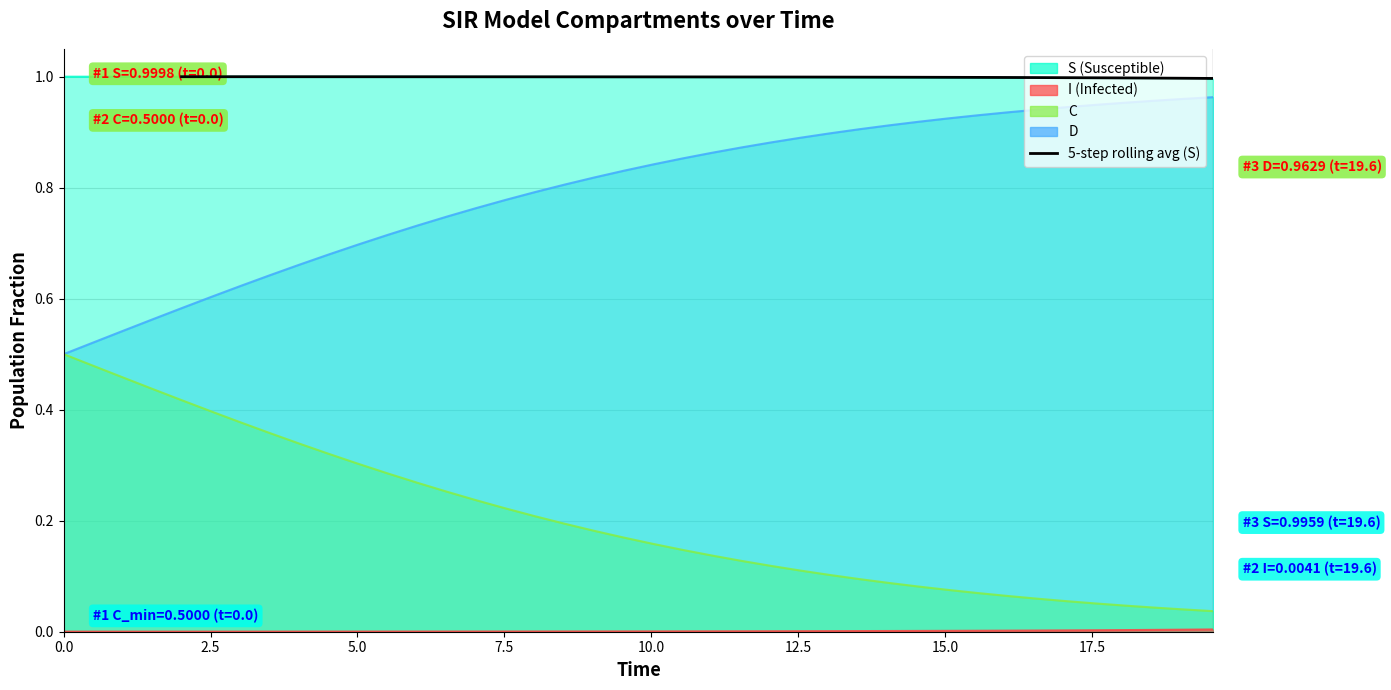

What is the sum of all values?

36.0